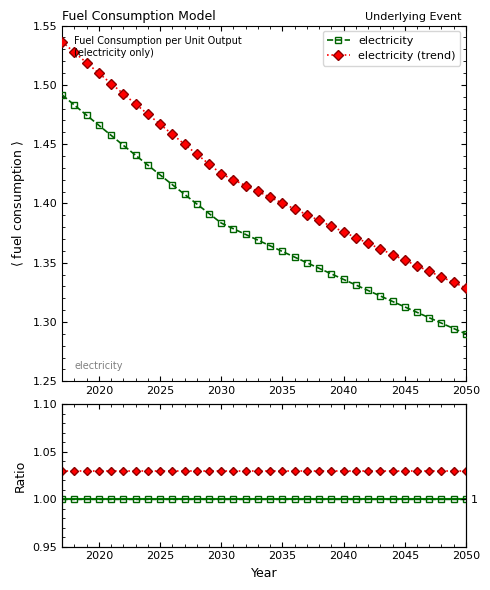

True or false: electricity and trend / electricity intersect in this chart.

False